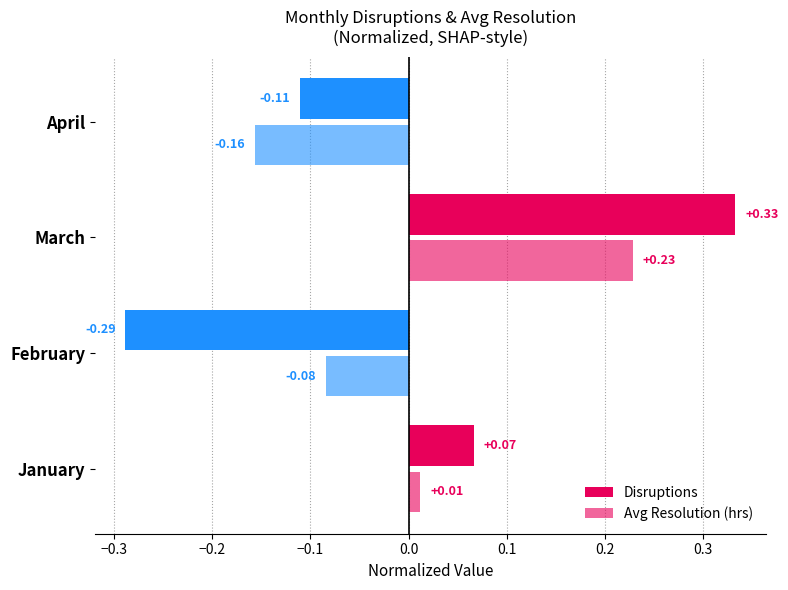

How many values in Disruptions are below zero?

2